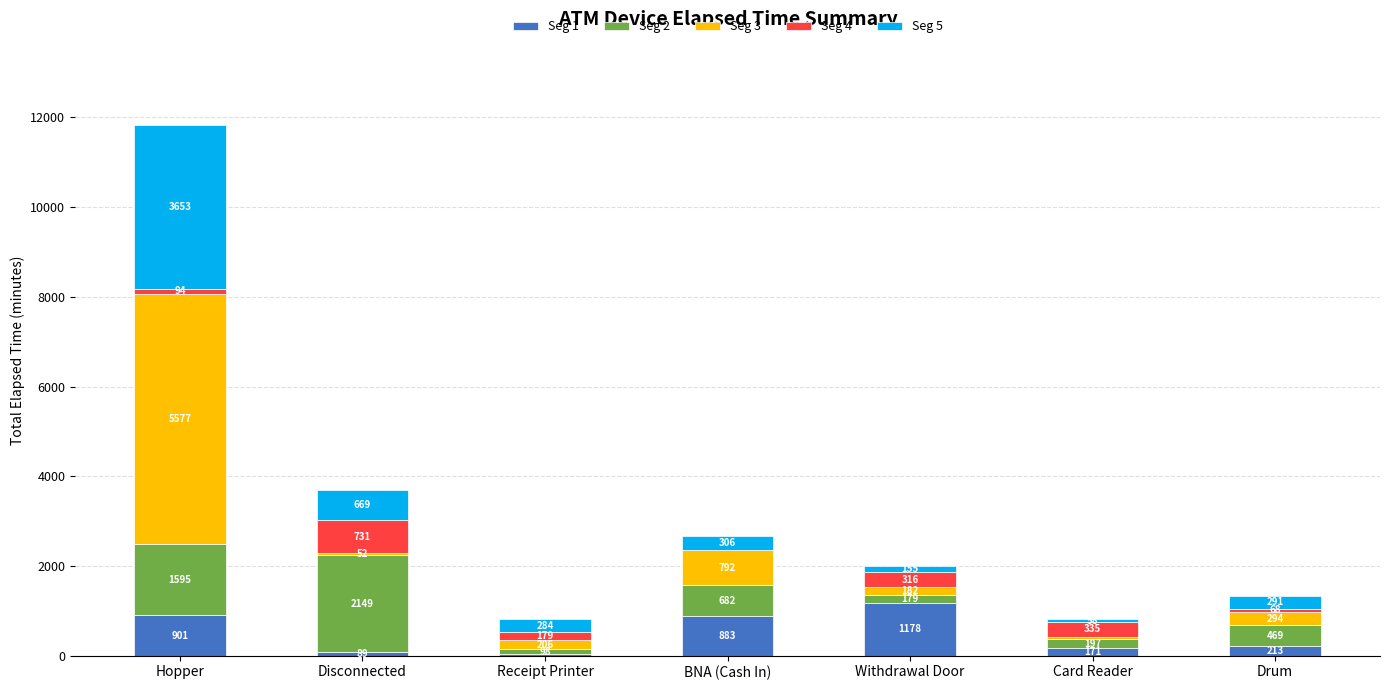

What is the sum of all Seg 1 values?

3478